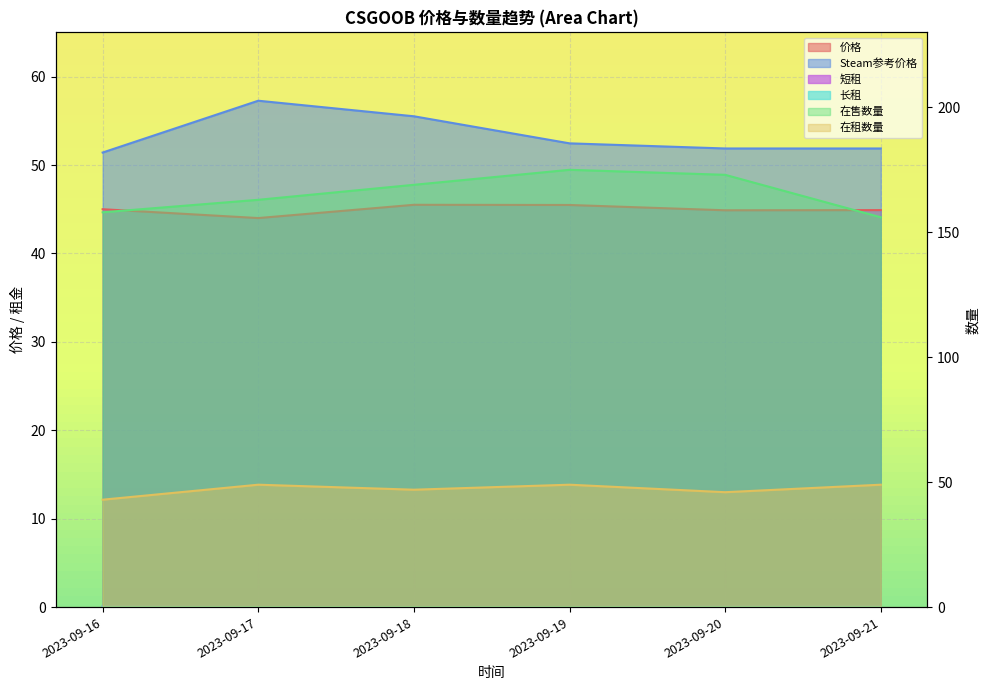

What is the maximum value for 价格?

45.5